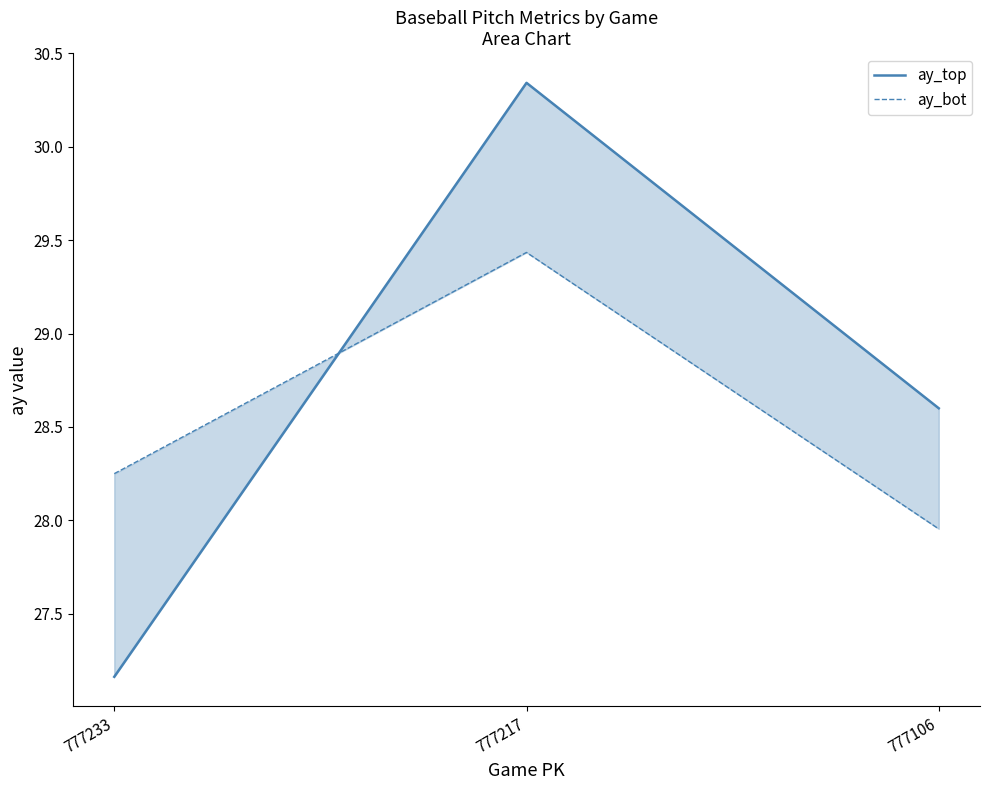

Reading right to left, list all the values displayed in this chart.

ay_top: 777106=28.6	777217=30.3	777233=27.2
ay_bot: 777106=28.0	777217=29.4	777233=28.3